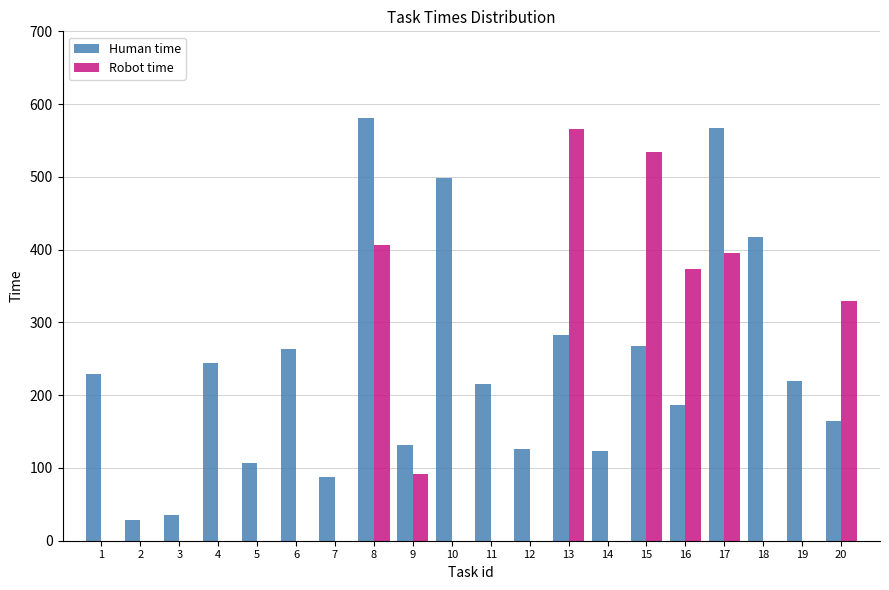

What is the highest value of the Human time series?

581